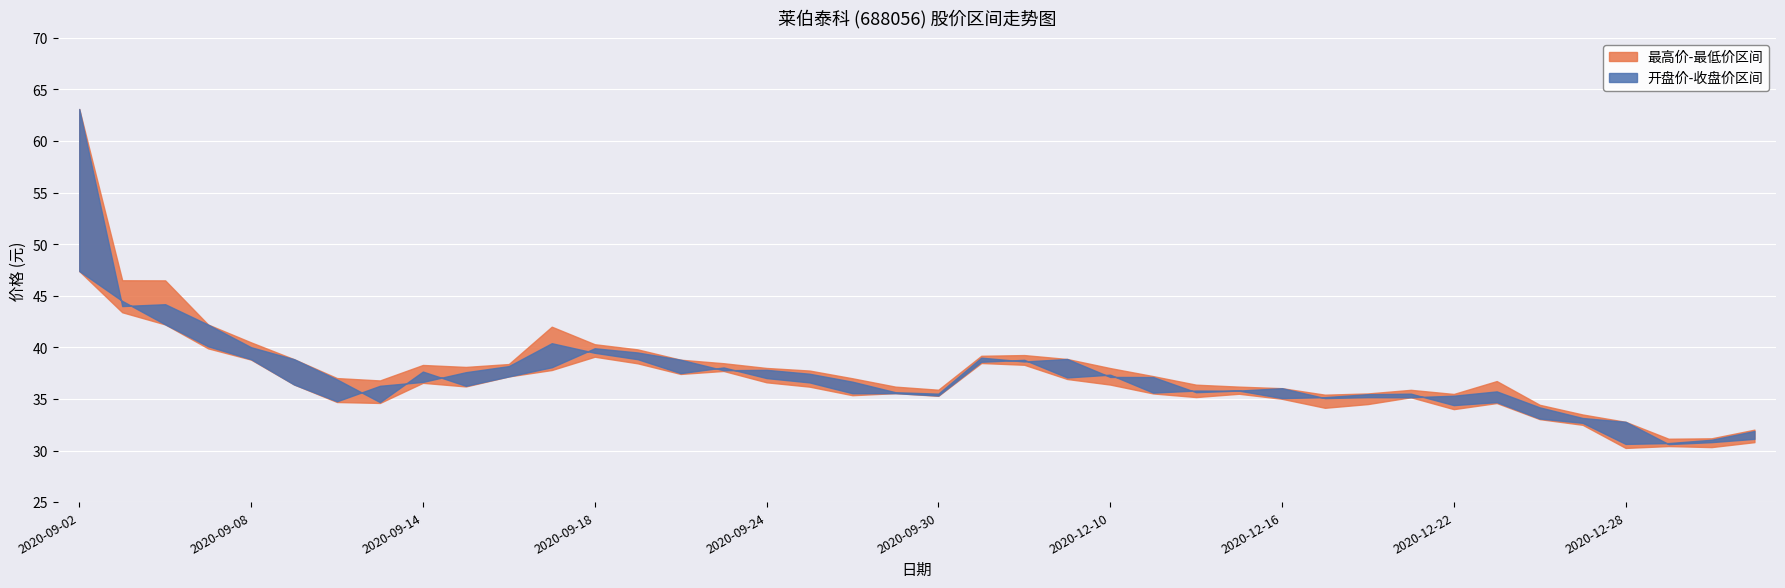

Rank the series by their average value, from highest to lowest.

最高价, 开盘价, 收盘价, 最低价